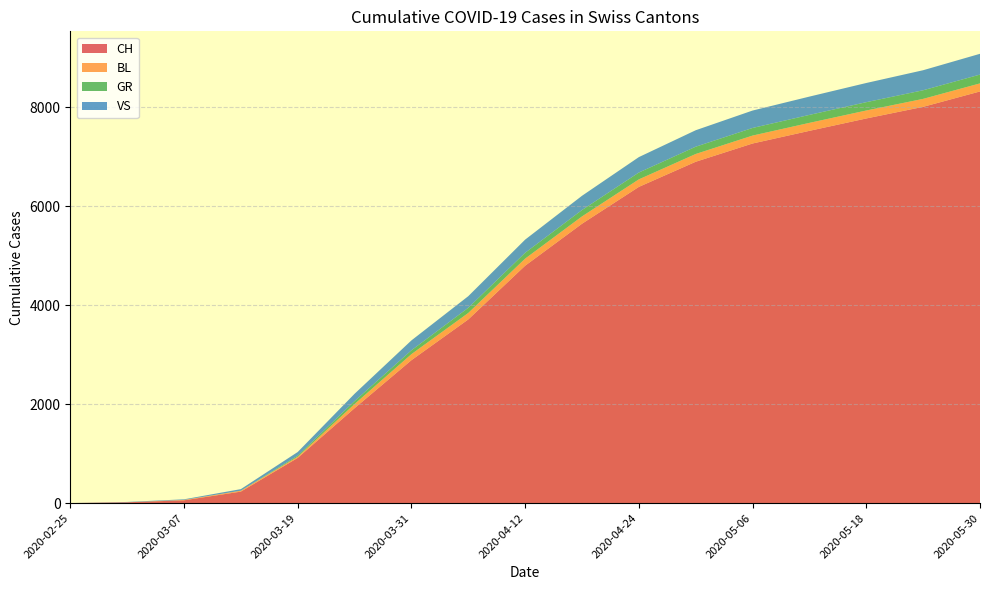

Reading left to right, extract all data points from this chart.

CH: 2020-02-25=0	2020-03-01=16	2020-03-07=56	2020-03-13=232	2020-03-19=913	2020-03-25=1918	2020-03-31=2888	2020-04-06=3712	2020-04-12=4798	2020-04-18=5646	2020-04-24=6391	2020-04-30=6899	2020-05-06=7268	2020-05-12=7524	2020-05-18=7774	2020-05-24=8009	2020-05-30=8320
BL: 2020-02-25=0	2020-03-01=0	2020-03-07=8	2020-03-13=18	2020-03-19=23	2020-03-25=84	2020-03-31=122	2020-04-06=131	2020-04-12=143	2020-04-18=148	2020-04-24=152	2020-04-30=157	2020-05-06=160	2020-05-12=161	2020-05-18=161	2020-05-24=161	2020-05-30=163
GR: 2020-02-25=0	2020-03-01=0	2020-03-07=0	2020-03-13=0	2020-03-19=22	2020-03-25=59	2020-03-31=78	2020-04-06=104	2020-04-12=118	2020-04-18=129	2020-04-24=138	2020-04-30=147	2020-05-06=154	2020-05-12=161	2020-05-18=168	2020-05-24=174	2020-05-30=178
VS: 2020-02-25=0	2020-03-01=7	2020-03-07=12	2020-03-13=32	2020-03-19=74	2020-03-25=148	2020-03-31=200	2020-04-06=235	2020-04-12=266	2020-04-18=288	2020-04-24=312	2020-04-30=333	2020-05-06=352	2020-05-12=370	2020-05-18=388	2020-05-24=405	2020-05-30=420